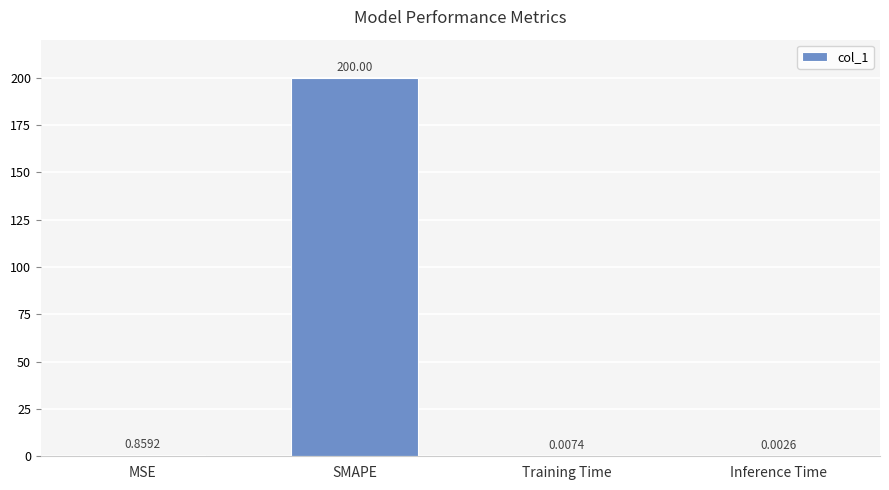

Where is the data nearest to the value 100?

MSE